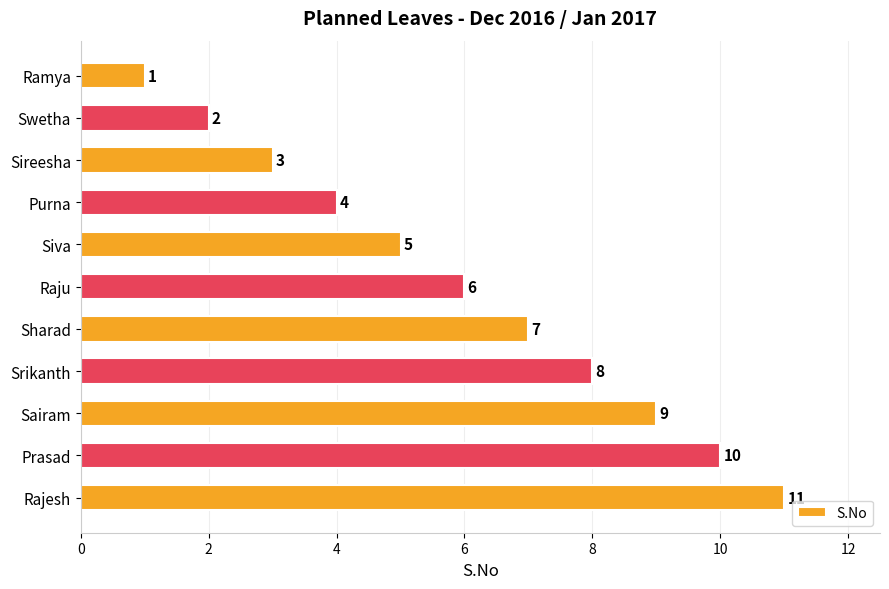

Count the values in the range 3 to 9.

7